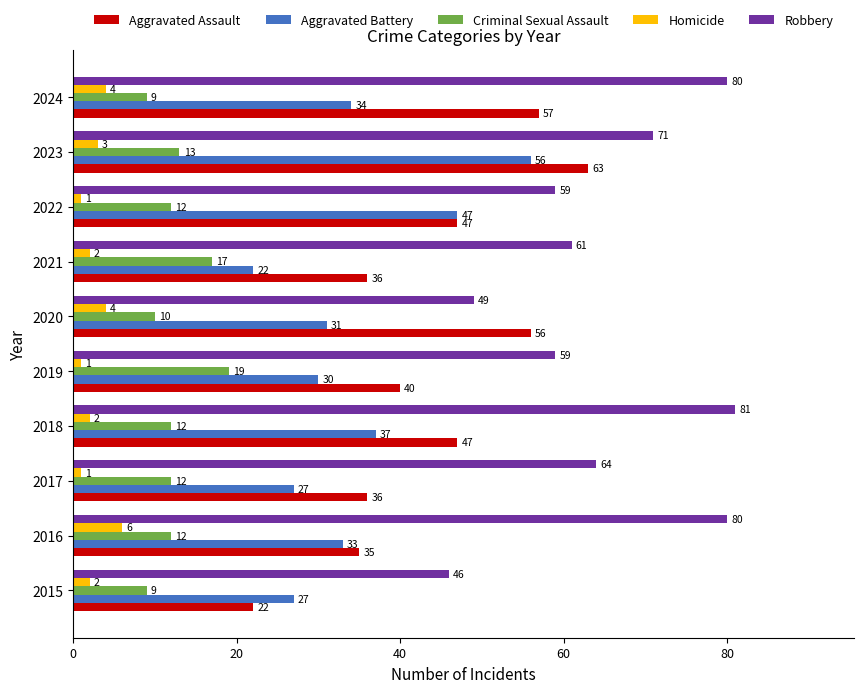

The Aggravated Assault series shows 47 at 2022. True or false?

True